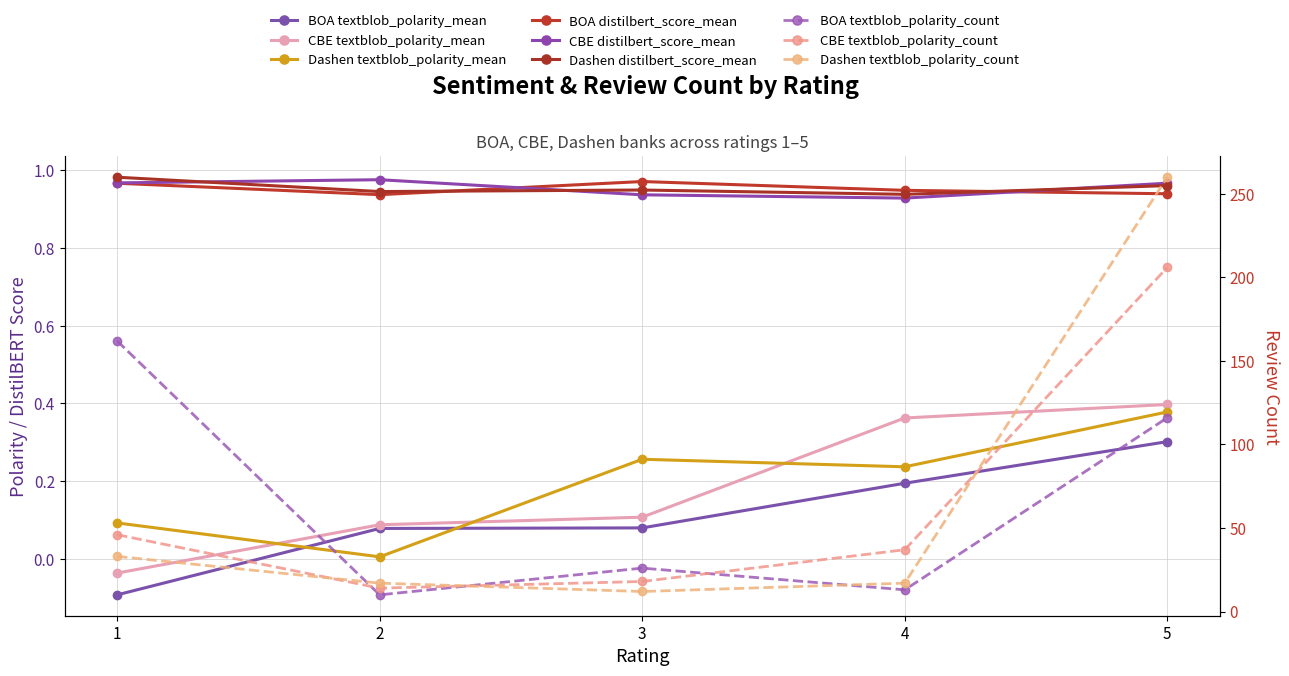

Which series ends up on top after the final intersection of Dashen textblob_polarity_mean and CBE textblob_polarity_mean?

CBE textblob_polarity_mean